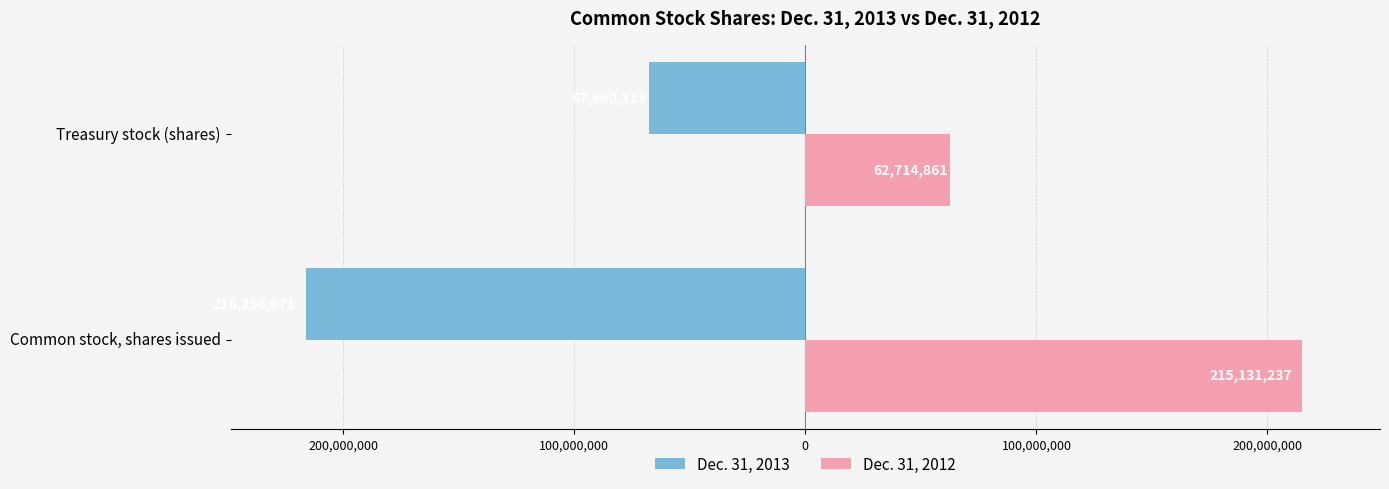

What are all the series names shown in the legend?

Dec. 31, 2013, Dec. 31, 2012